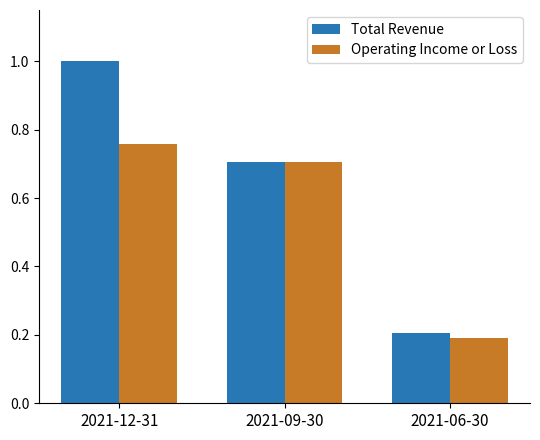

The Total Revenue series shows 1.0 at 2021-12-31. True or false?

True